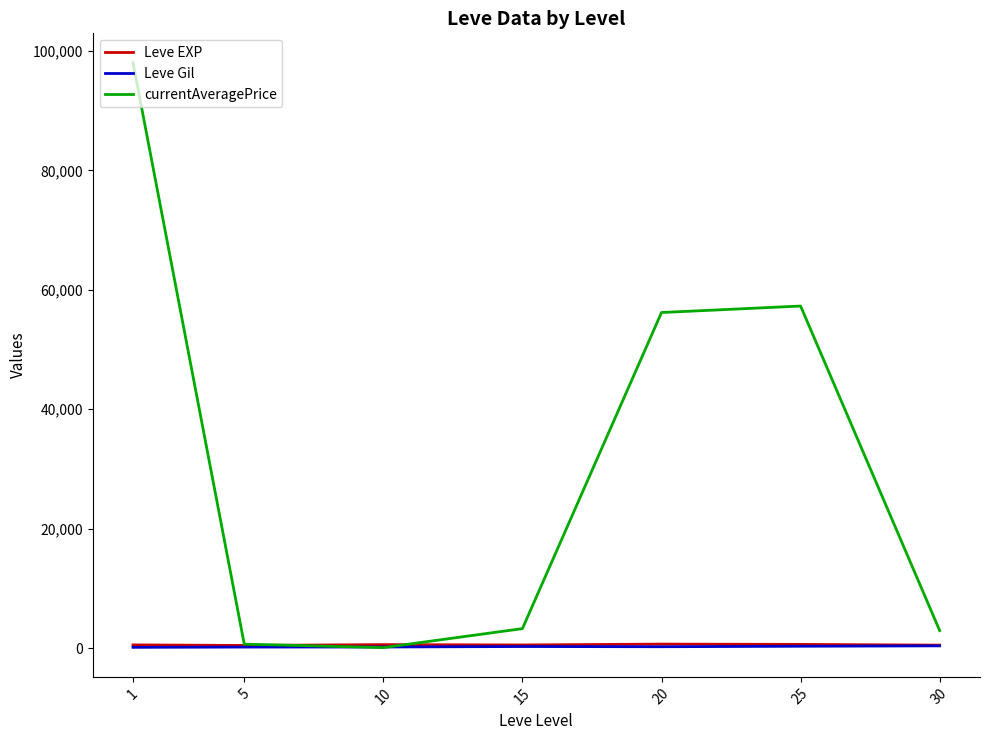

What are all the series names shown in the legend?

Leve EXP, Leve Gil, currentAveragePrice